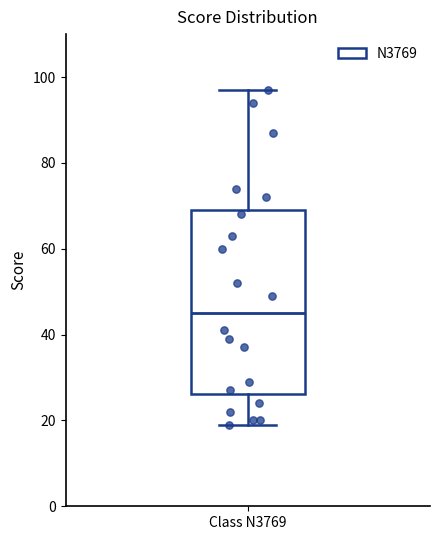

Transcribe this box plot: give where the median line is, the range the box spans, and where the two whiskers end, as read against the y-axis. The values are not printed on the chart, so give them approximately, as read against the axis.

median 46, box 26 to 70, whiskers 20 to 98